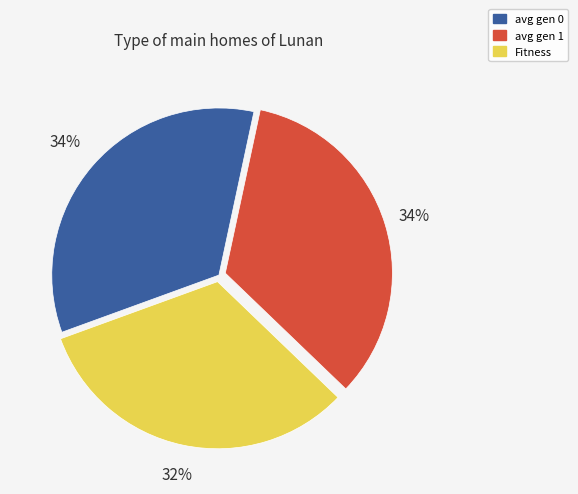

Approximately how many times larger is the value at avg gen 0 compared to avg gen 1?

1.0